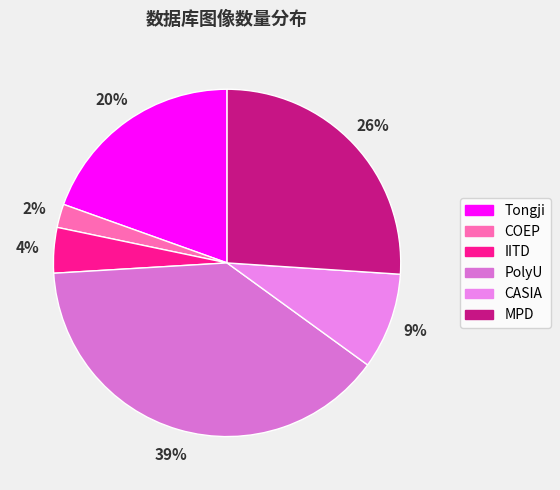

Which category has the smallest portion of the pie?

COEP